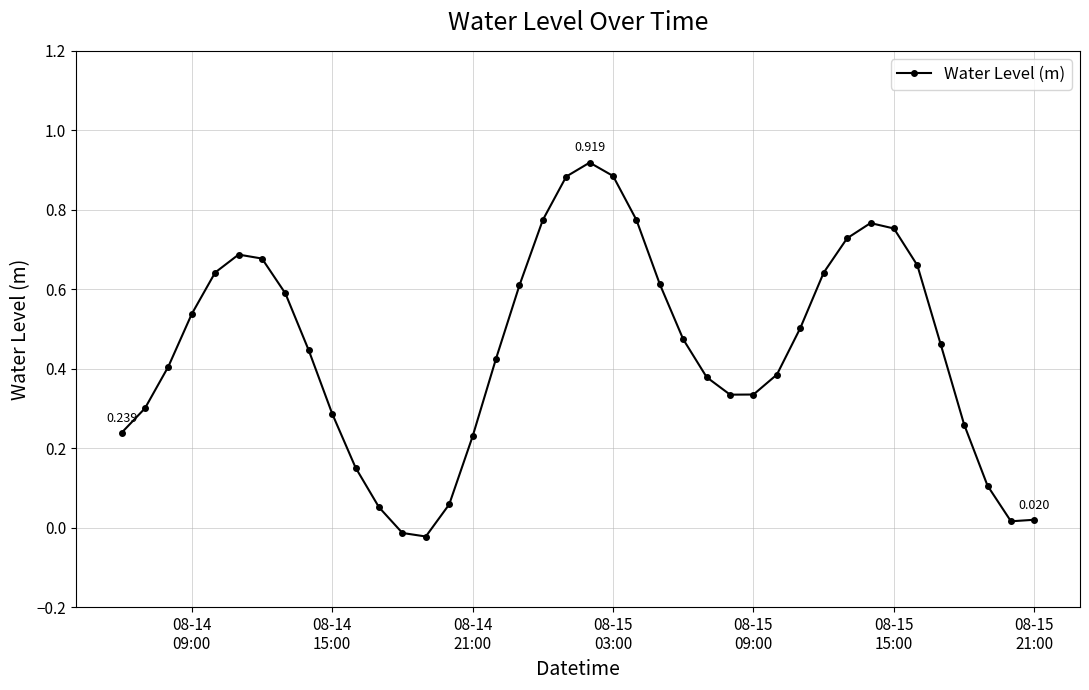

True or false: the data has more than 2 interior local peaks.

True